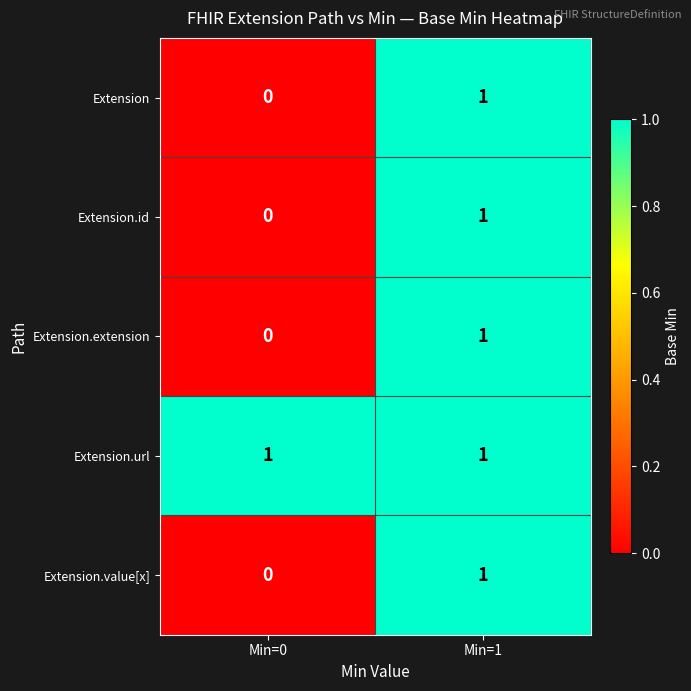

Count the number of categories in the chart.

2